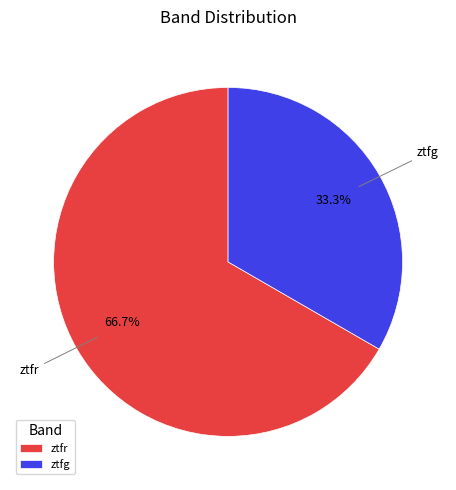

Count the number of slices in the pie.

2